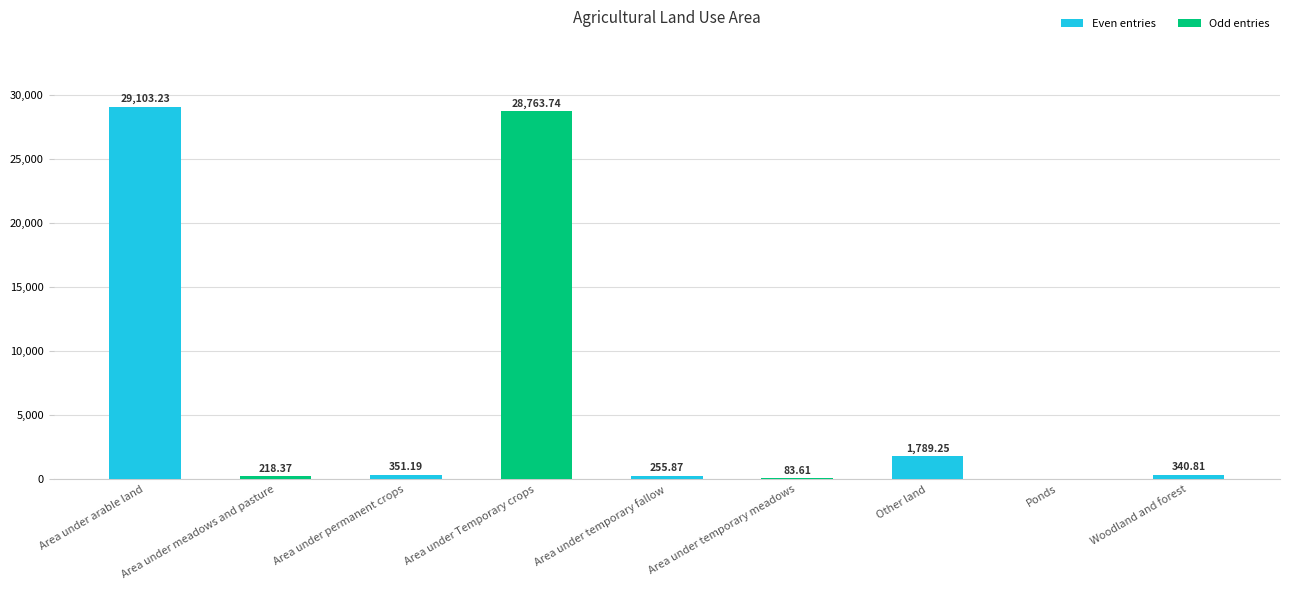

At which label is the value closest to 14551?

Other land